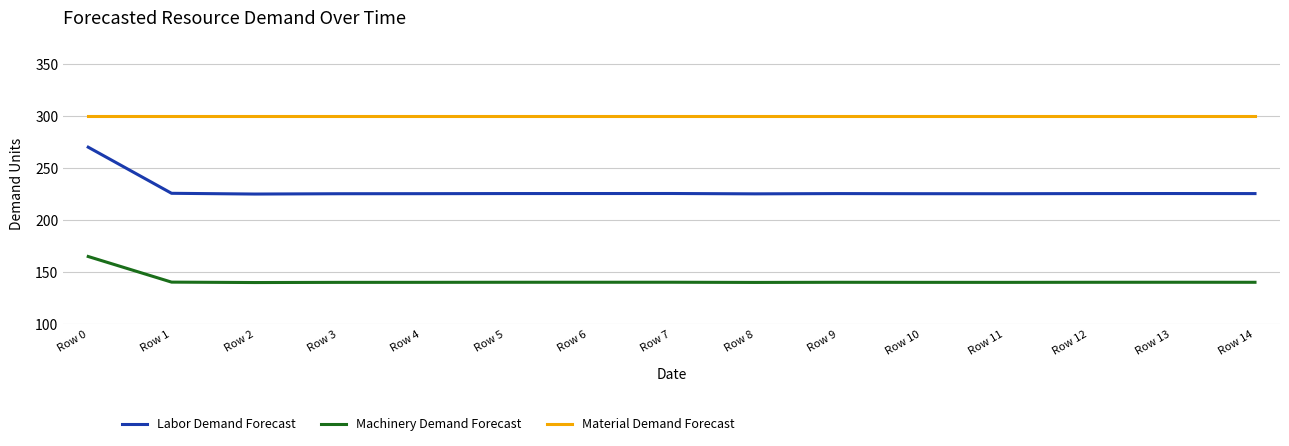

The Labor Demand Forecast series shows 352.3 at Row 13. True or false?

False